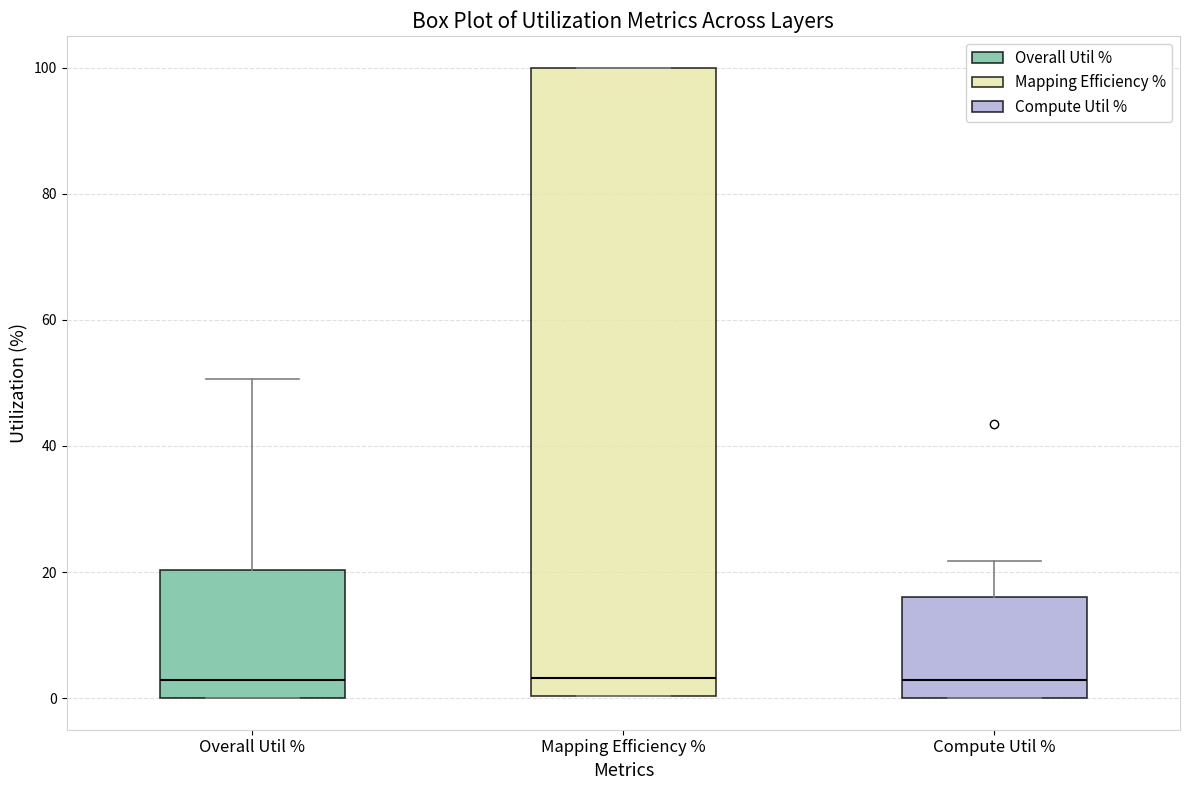

Reading left to right, read every box against the y-axis: the position of its median line, the range the box covers, and the ends of its whiskers. The values are not printed on the chart, so give them approximately, as read against the axis.

Overall Util %: median 2, box 0 to 20, whiskers 0 to 50
Mapping Efficiency %: median 4, box 0 to 100, whiskers 0 to 100
Compute Util %: median 2, box 0 to 16, whiskers 0 to 22